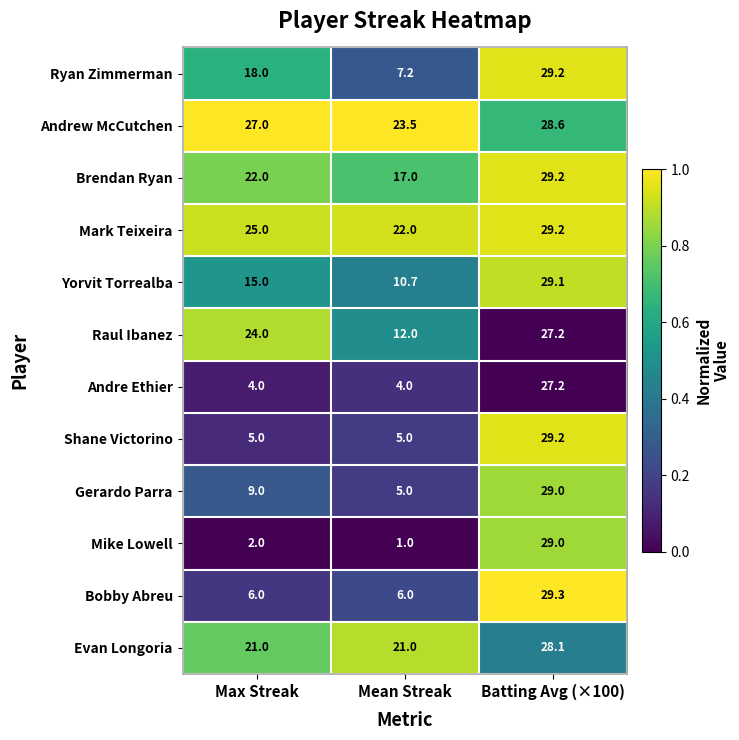

Which series has the widest spread of values?

Mike Lowell